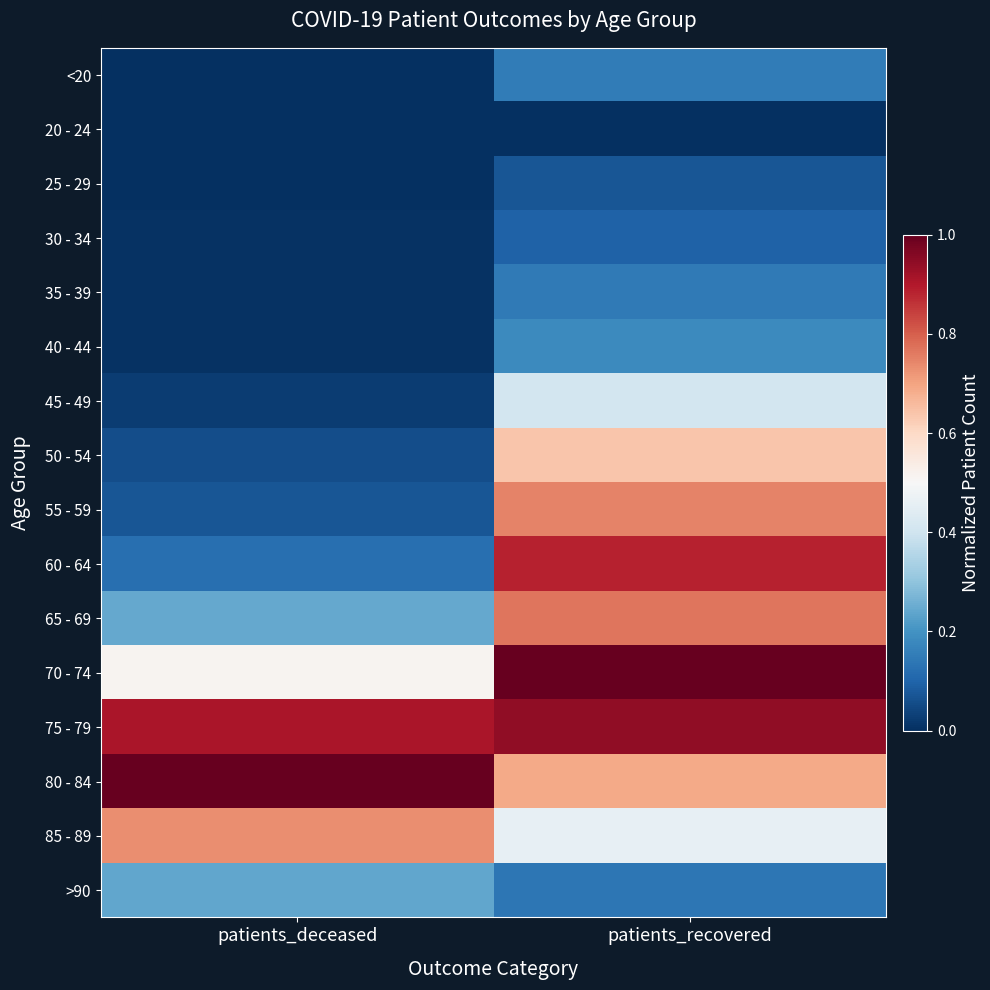

Rank the series by their maximum value, from lowest to highest.

20 - 24, 25 - 29, 30 - 34, 35 - 39, <20, 40 - 44, >90, 45 - 49, 50 - 54, 85 - 89, 55 - 59, 65 - 69, 60 - 64, 75 - 79, 80 - 84, 70 - 74